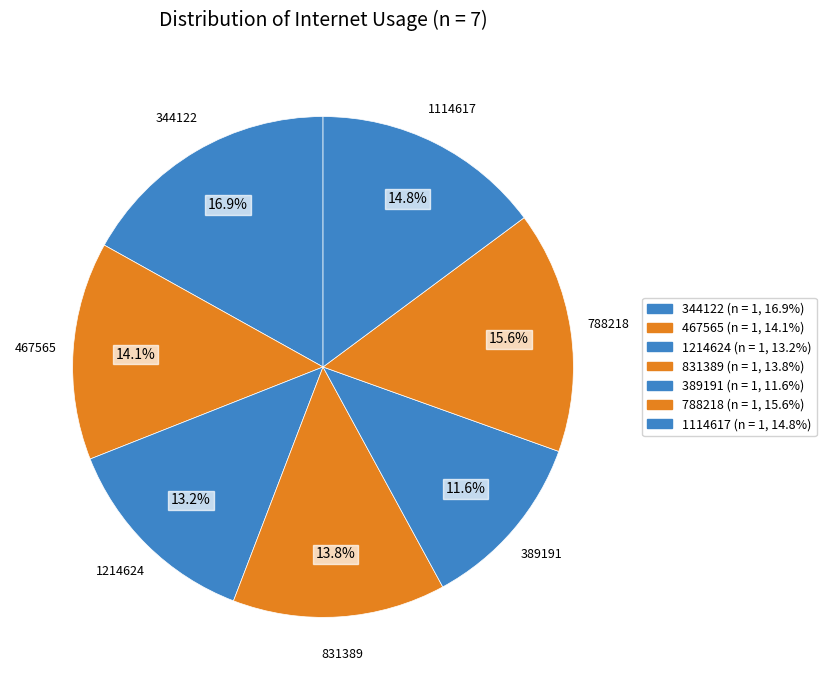

To the nearest percent, what is the average slice percentage?

14%